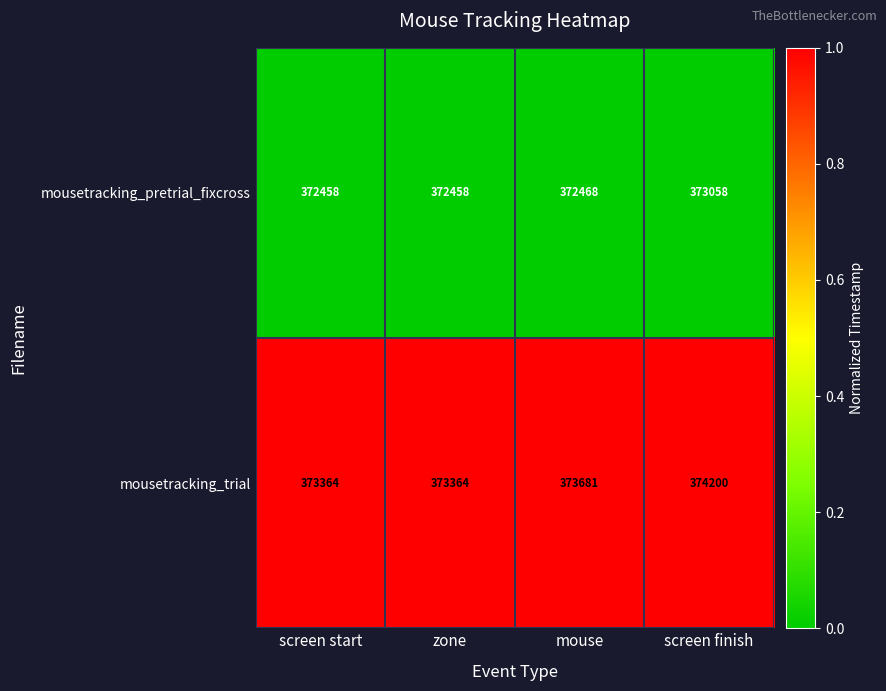

At zone, list the series in order from largest to smallest.

mousetracking_trial, mousetracking_pretrial_fixcross